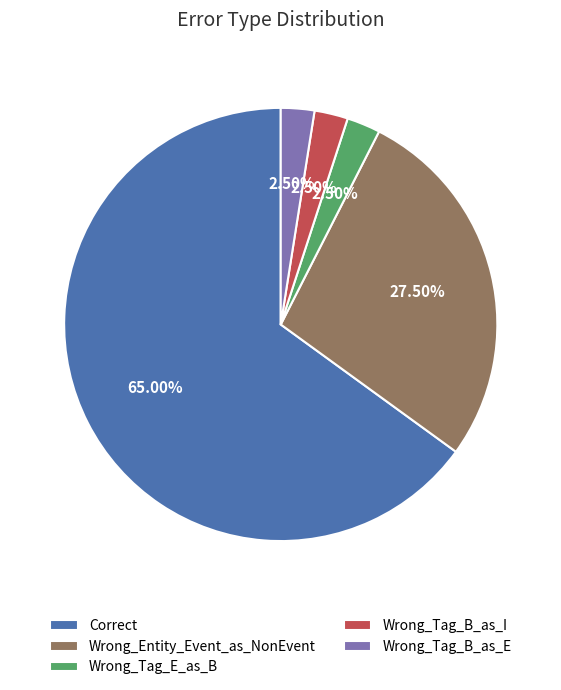

To the nearest percent, what is the average slice percentage?

20%